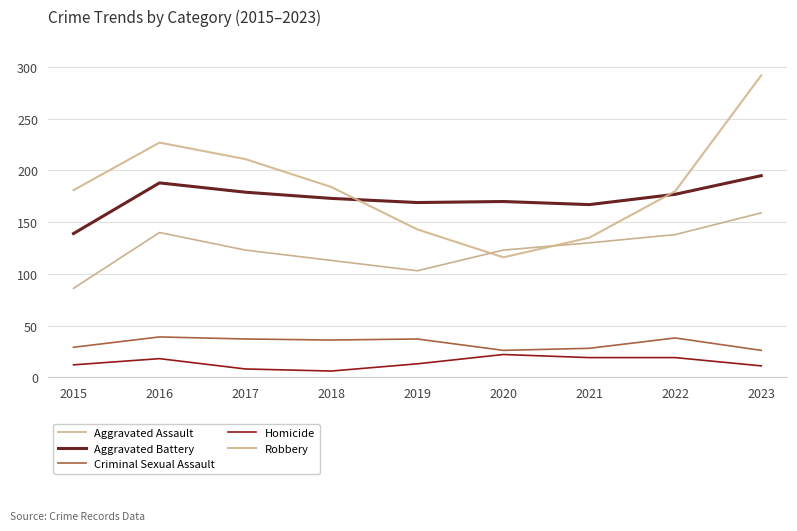

Which series has the widest spread of values?

Robbery